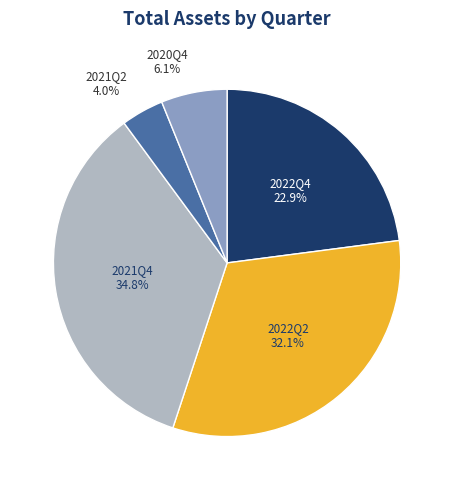

Between 2022Q4 and 2020Q4, which is larger?

2022Q4